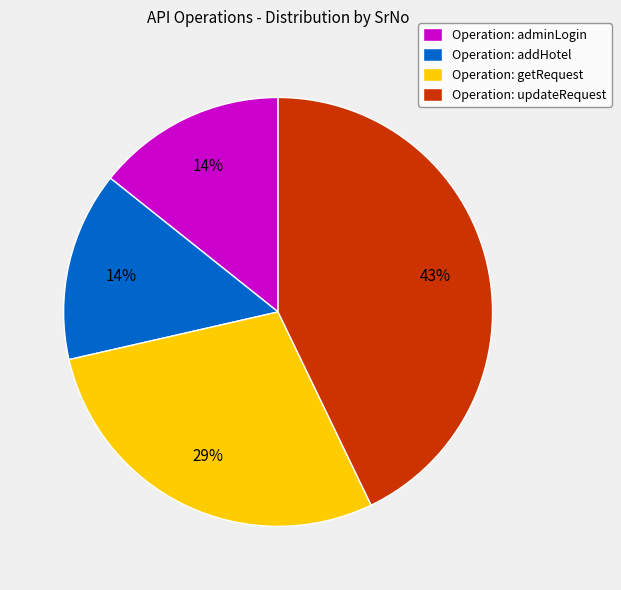

What percentage is the Operation: adminLogin slice, to the nearest percent?

14%